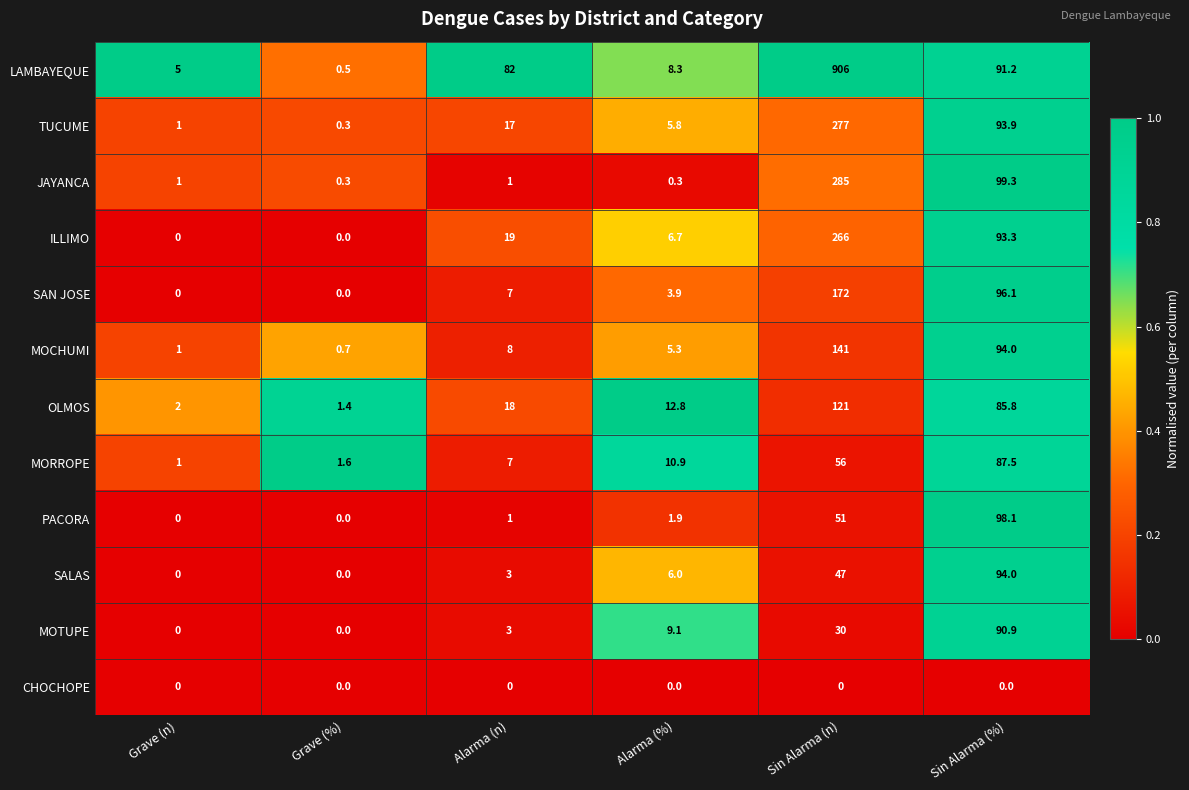

Which series has the largest range (max minus min)?

LAMBAYEQUE